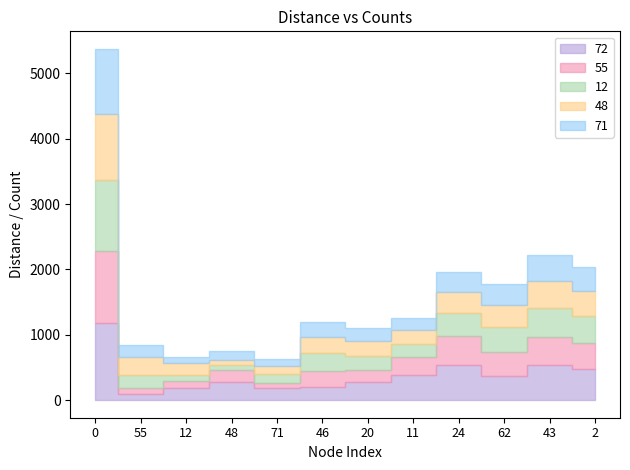

Which series has the largest total across all categories?

72